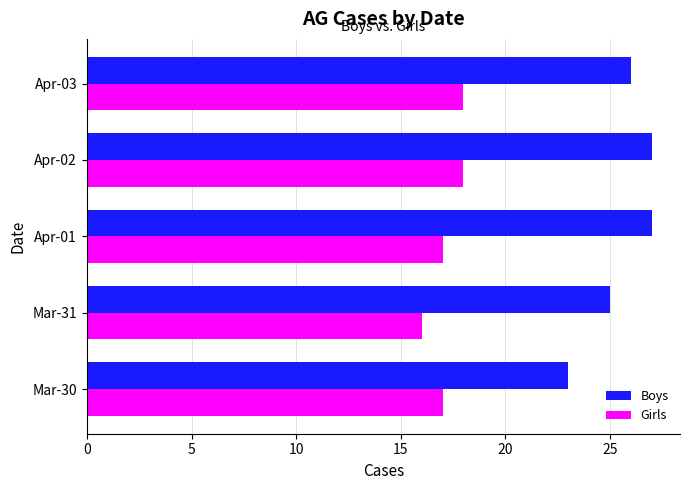

What is the difference between the maximum and minimum values in the Girls series?

2